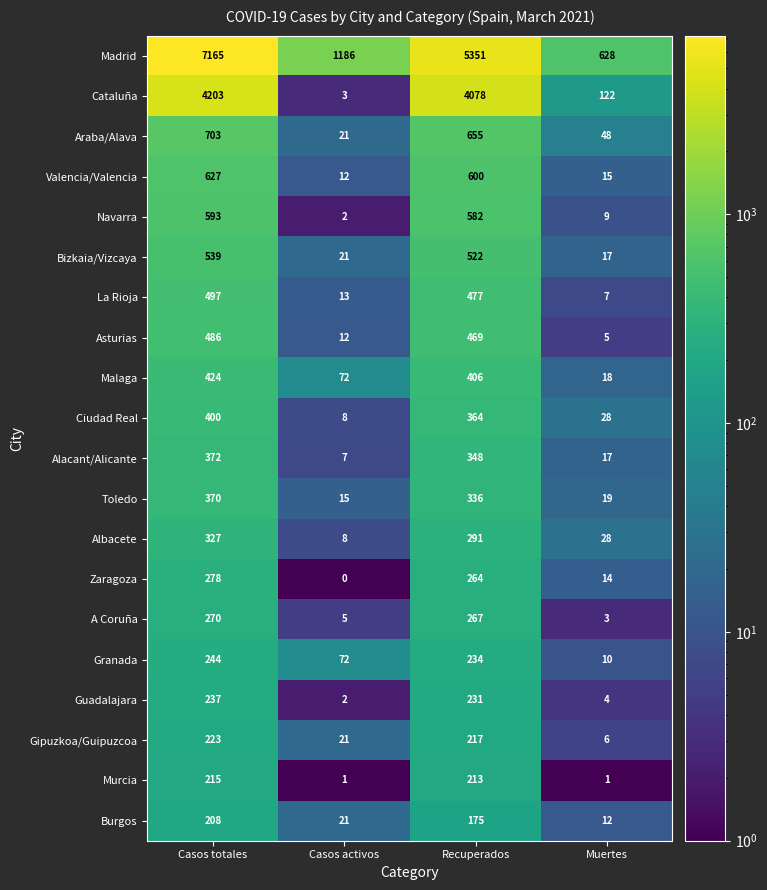

What is the difference between the maximum and minimum values in the Albacete series?

319